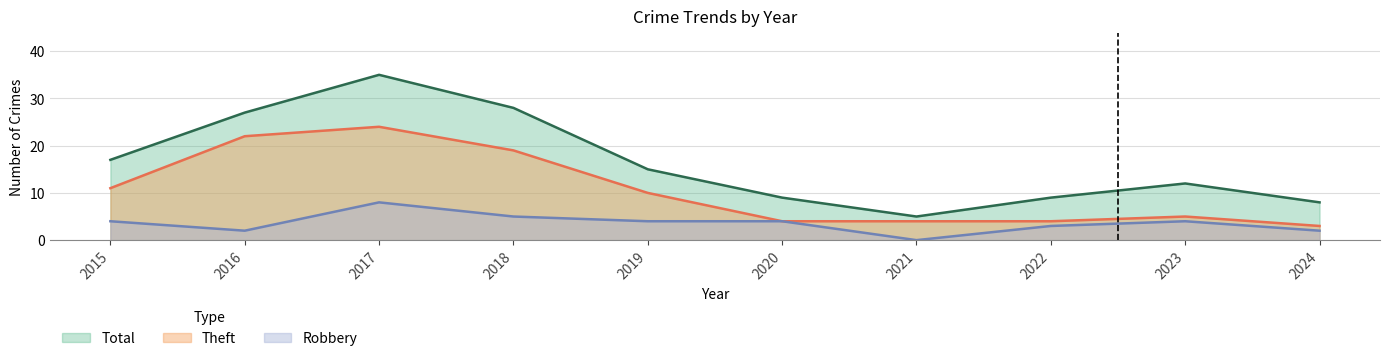

List the series in order of their peak value, highest first.

Total, Theft, Robbery